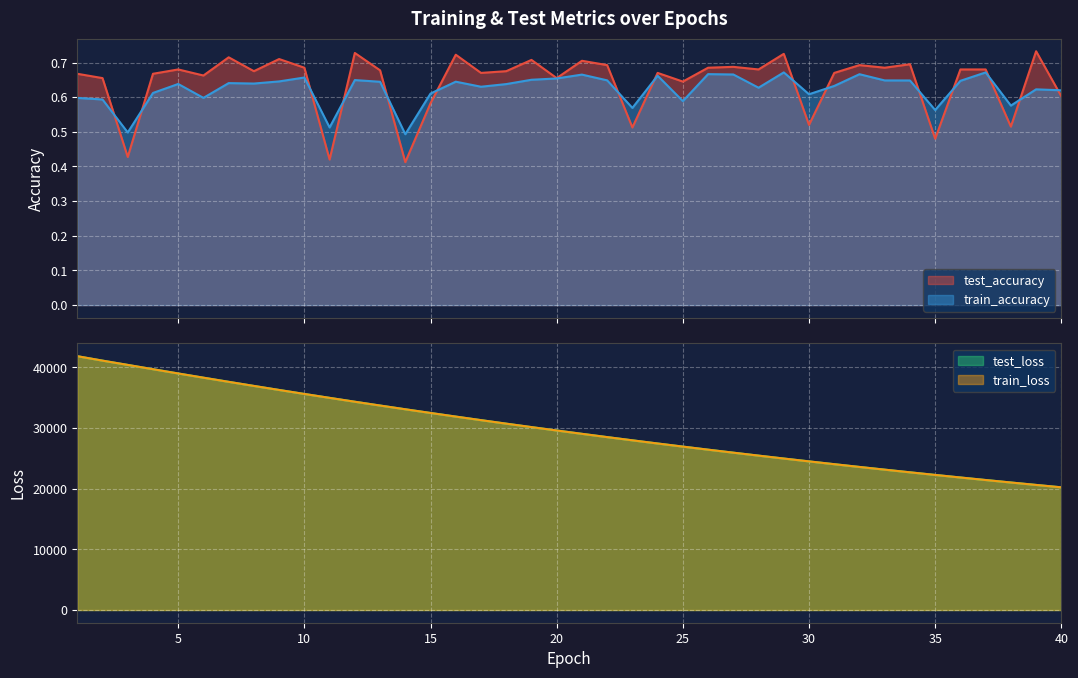

Reading left to right, transcribe all the data shown in this chart.

test_accuracy: 1=0.7	2=0.7	3=0.4	4=0.7	5=0.7	6=0.7	7=0.7	8=0.7	9=0.7	10=0.7	11=0.4	12=0.7	13=0.7	14=0.4	15=0.6	16=0.7	17=0.7	18=0.7	19=0.7	20=0.7	21=0.7	22=0.7	23=0.5	24=0.7	25=0.6	26=0.7	27=0.7	28=0.7	29=0.7	30=0.5	31=0.7	32=0.7	33=0.7	34=0.7	35=0.5	36=0.7	37=0.7	38=0.5	39=0.7	40=0.6
test_loss: 1=41815.6	2=41086.7	3=40384.6	4=39674.8	5=38972.1	6=38279.5	7=37595.5	8=36920.3	9=36255.0	10=35599.1	11=34954.6	12=34316.4	13=33690.4	14=33075.1	15=32467.2	16=31870.5	17=31283.9	18=30705.9	19=30137.7	20=29579.1	21=29029.8	22=28489.7	23=27959.5	24=27437.3	25=26924.5	26=26420.1	27=25924.7	28=25438.5	29=24959.1	30=24489.3	31=24027.2	32=23573.1	33=23127.1	34=22688.7	35=22258.3	36=21835.1	37=21419.3	38=21011.3	39=20610.3	40=20216.2
train_accuracy: 1=0.6	2=0.6	3=0.5	4=0.6	5=0.6	6=0.6	7=0.6	8=0.6	9=0.6	10=0.7	11=0.5	12=0.6	13=0.6	14=0.5	15=0.6	16=0.6	17=0.6	18=0.6	19=0.7	20=0.7	21=0.7	22=0.6	23=0.6	24=0.7	25=0.6	26=0.7	27=0.7	28=0.6	29=0.7	30=0.6	31=0.6	32=0.7	33=0.6	34=0.6	35=0.6	36=0.6	37=0.7	38=0.6	39=0.6	40=0.6
train_loss: 1=41822.1	2=41088.1	3=40384.1	4=39676.7	5=38972.8	6=38279.9	7=37596.5	8=36920.6	9=36255.8	10=35599.4	11=34954.1	12=34316.8	13=33690.8	14=33074.8	15=32467.2	16=31870.8	17=31284.0	18=30706.1	19=30138.1	20=29579.3	21=29029.9	22=28489.8	23=27959.3	24=27437.5	25=26924.7	26=26420.2	27=25924.8	28=25438.8	29=24959.3	30=24489.2	31=24027.3	32=23573.2	33=23127.4	34=22688.8	35=22258.1	36=21835.3	37=21419.2	38=21011.2	39=20610.8	40=20216.0